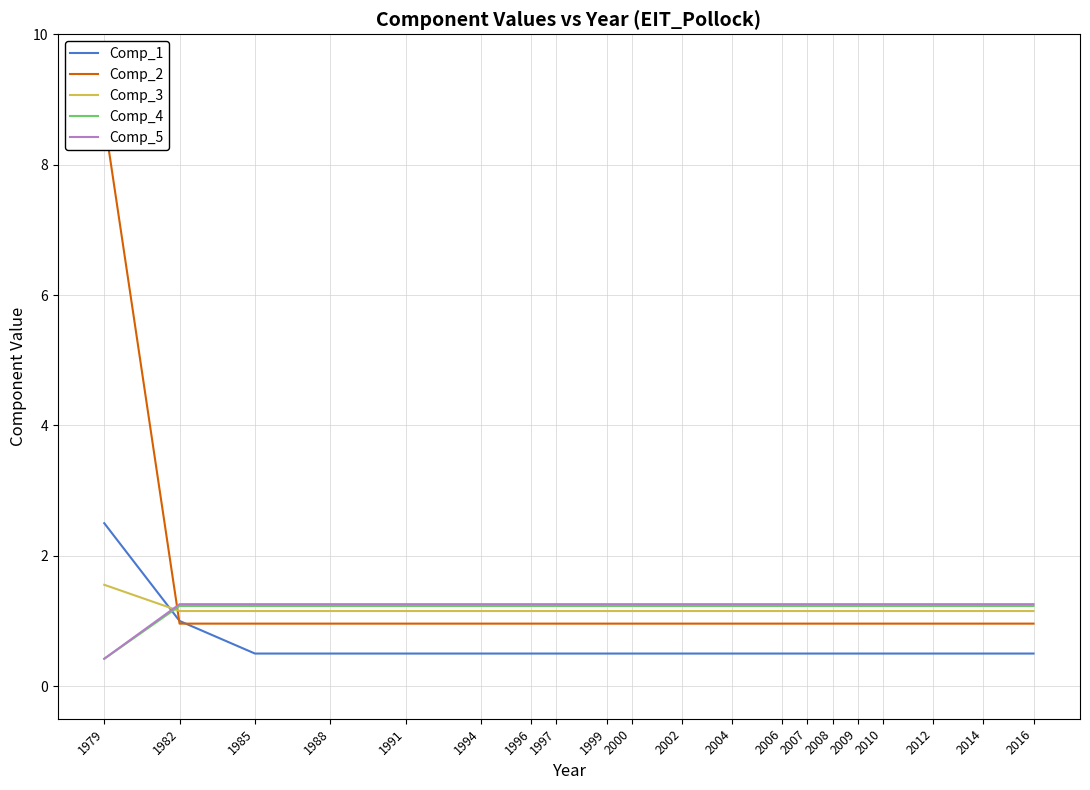

What is the value of the Comp_4 point at the 9th from the left?

1.2